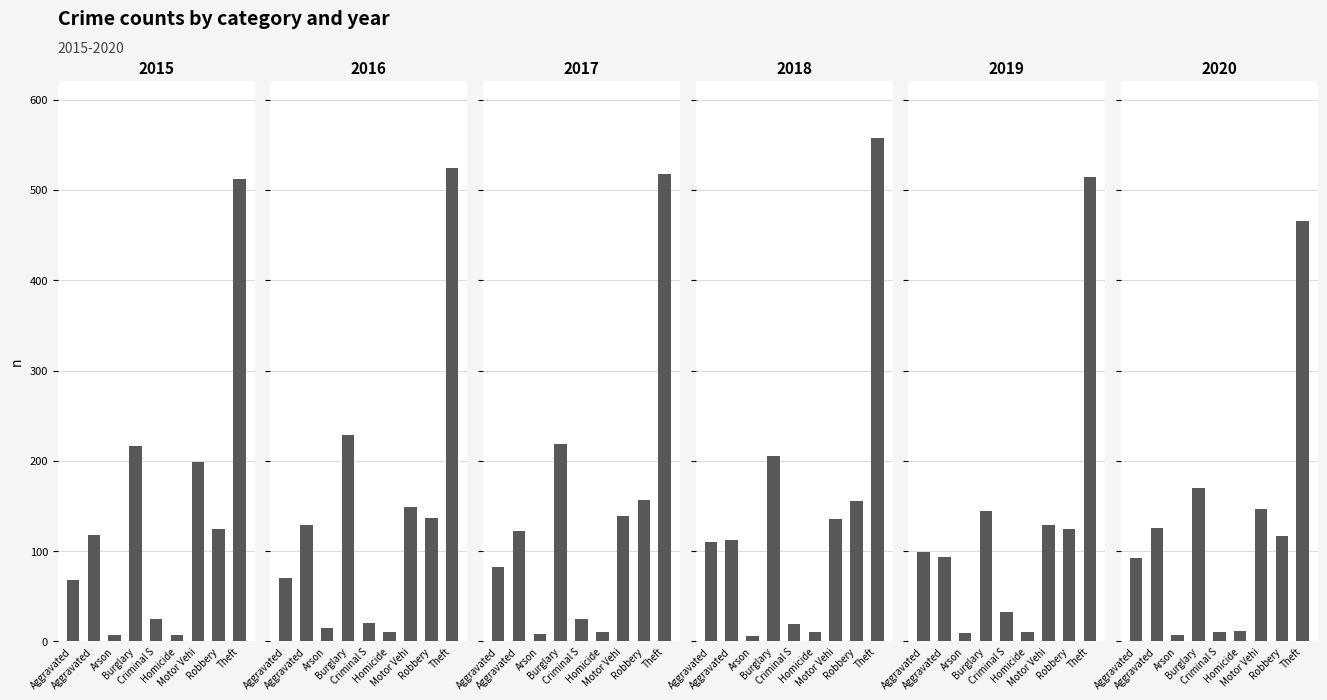

Reading right to left, transcribe all the data shown in this chart.

2015: Theft=512	Robbery=125	Motor Vehi=199	Homicide=7	Criminal S=25	Burglary=216	Arson=7	Aggravated=118	Aggravated=68
2016: Theft=524	Robbery=137	Motor Vehi=149	Homicide=11	Criminal S=20	Burglary=229	Arson=15	Aggravated=129	Aggravated=70
2017: Theft=518	Robbery=157	Motor Vehi=139	Homicide=10	Criminal S=25	Burglary=219	Arson=8	Aggravated=122	Aggravated=83
2018: Theft=557	Robbery=156	Motor Vehi=136	Homicide=11	Criminal S=19	Burglary=205	Arson=6	Aggravated=112	Aggravated=110
2019: Theft=514	Robbery=124	Motor Vehi=129	Homicide=11	Criminal S=33	Burglary=144	Arson=9	Aggravated=94	Aggravated=99
2020: Theft=466	Robbery=117	Motor Vehi=147	Homicide=12	Criminal S=10	Burglary=170	Arson=7	Aggravated=126	Aggravated=92